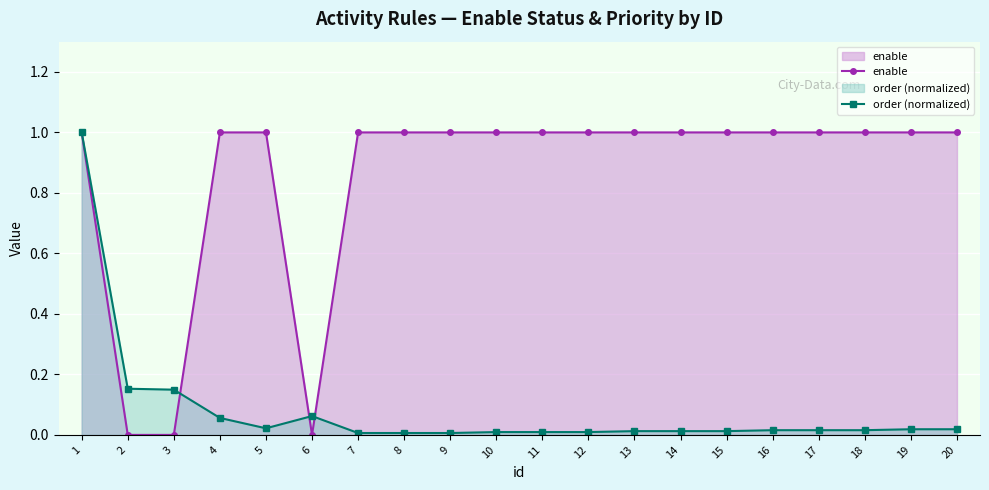

At which category does order (normalized) reach its first local valley?

5